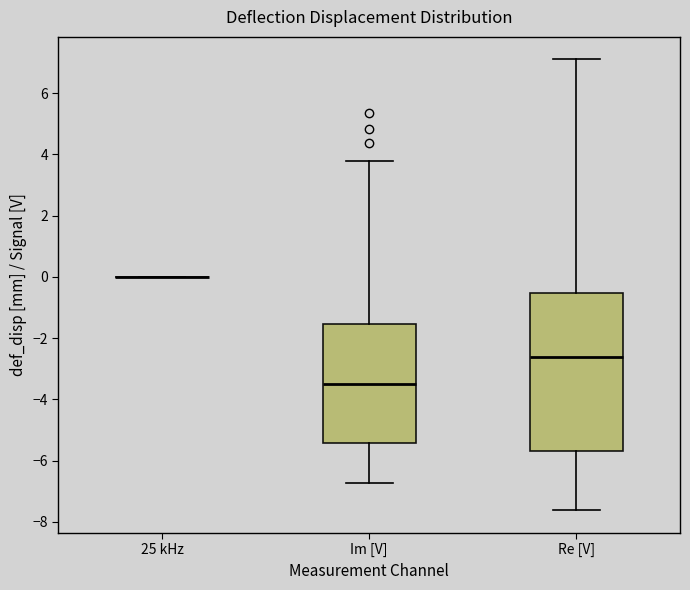

Reading left to right, read every box against the y-axis: the position of its median line, the range the box covers, and the ends of its whiskers. The values are not printed on the chart, so give them approximately, as read against the axis.

25 kHz: box collapsed to a line at 0.0, whiskers 0.0 to 0.0
Im [V]: median -3.6, box -5.4 to -1.6, whiskers -6.8 to 3.8
Re [V]: median -2.6, box -5.6 to -0.6, whiskers -7.6 to 7.2